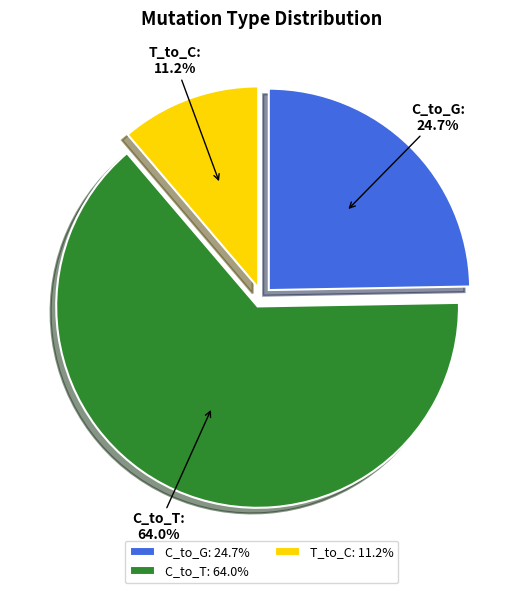

How many segments does this pie chart have?

3